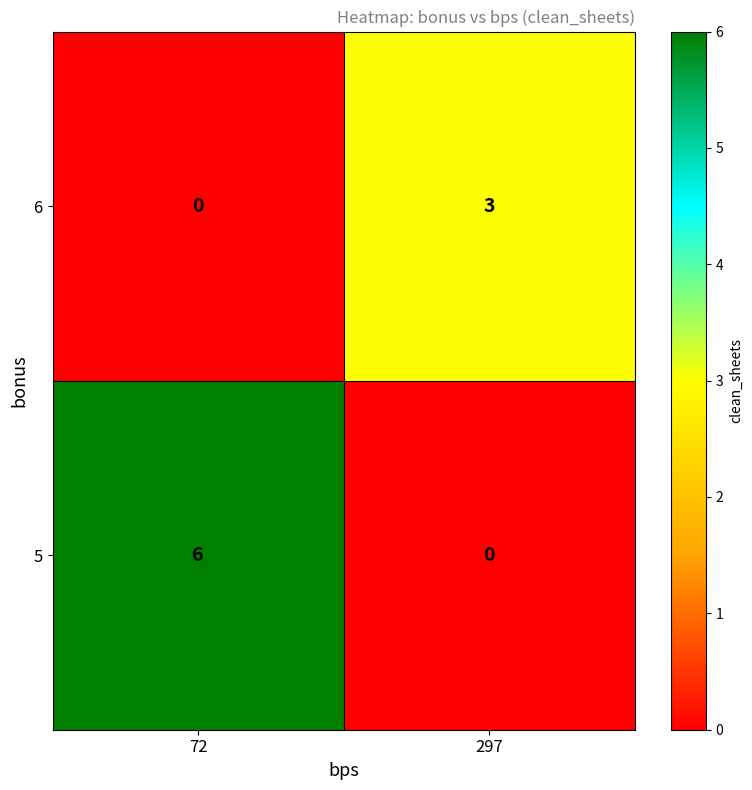

At how many categories does at least one series exceed 0?

2